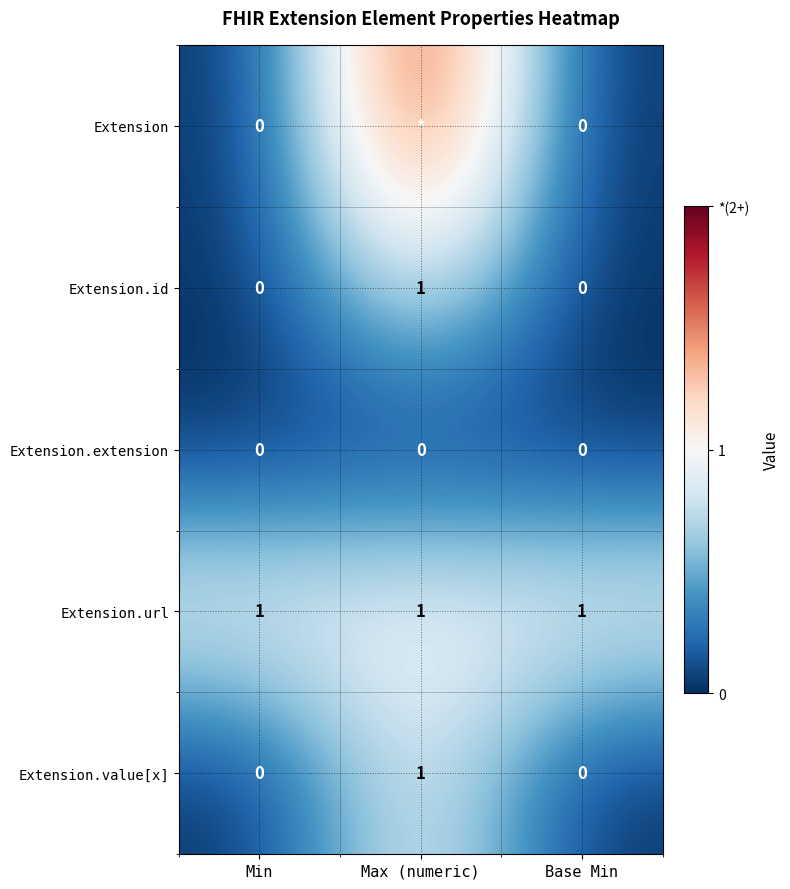

How many Extension.id values are between 0 and 1?

3